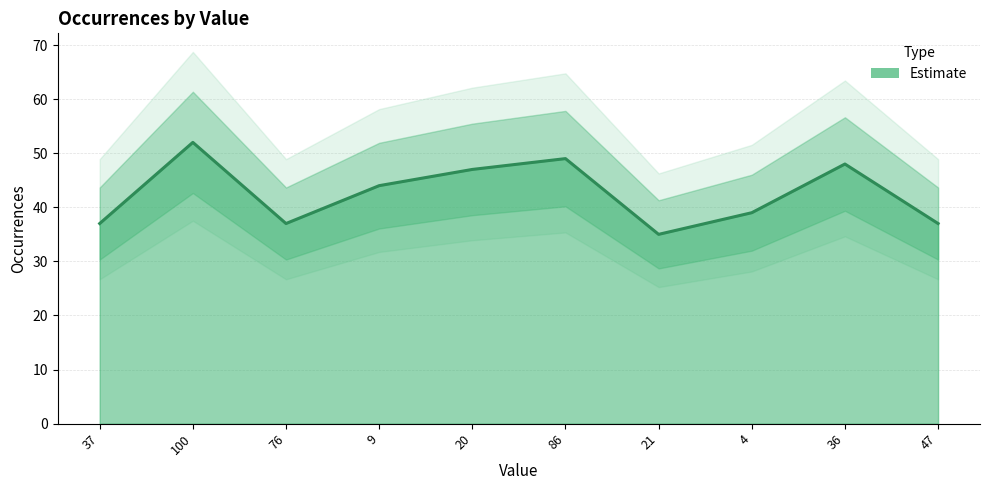

Rank the categories by value from lowest to highest.

21, 37, 76, 47, 4, 9, 20, 36, 86, 100